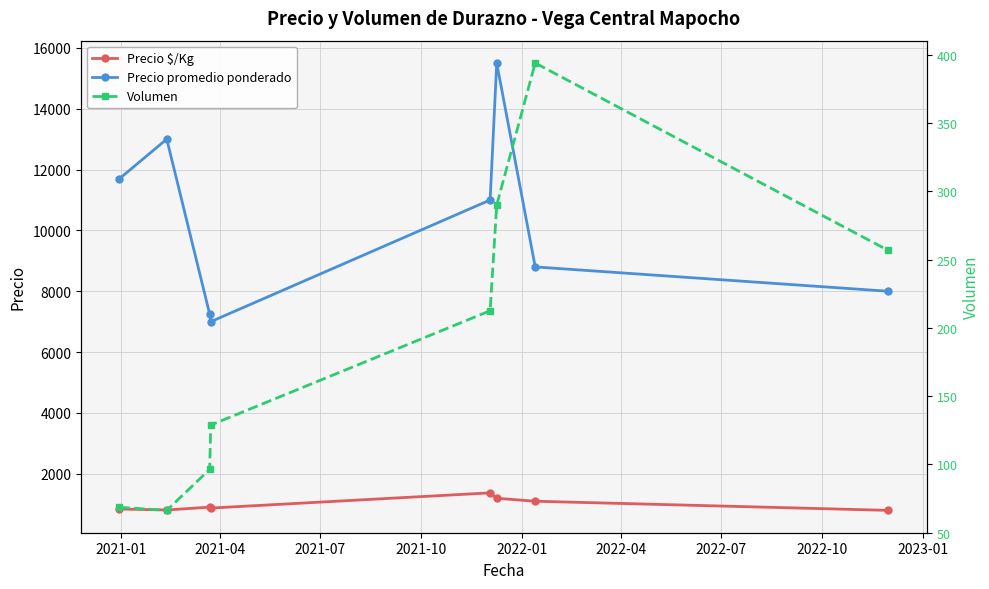

True or false: Volumen and Precio $/Kg intersect in this chart.

False